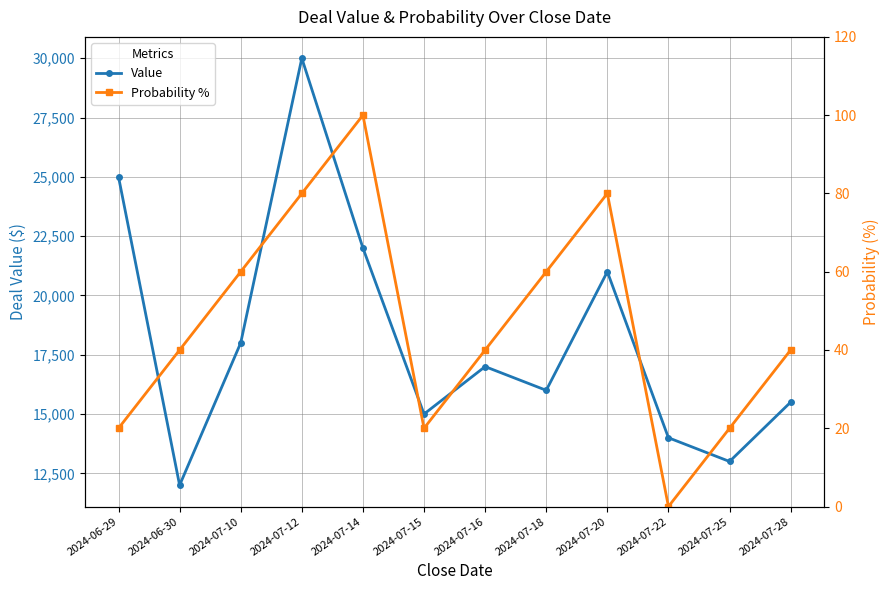

The value of Probability % at 2024-07-14 is 146. True or false?

False